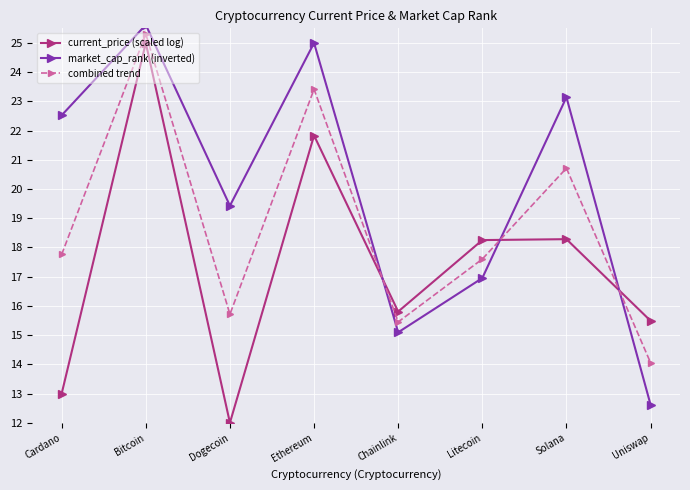

How many interior local peaks does the combined trend series have?

3